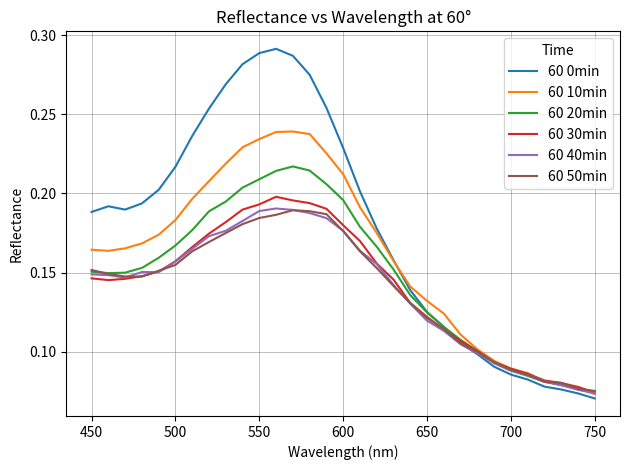

Which series has the largest total across all categories?

60 0min